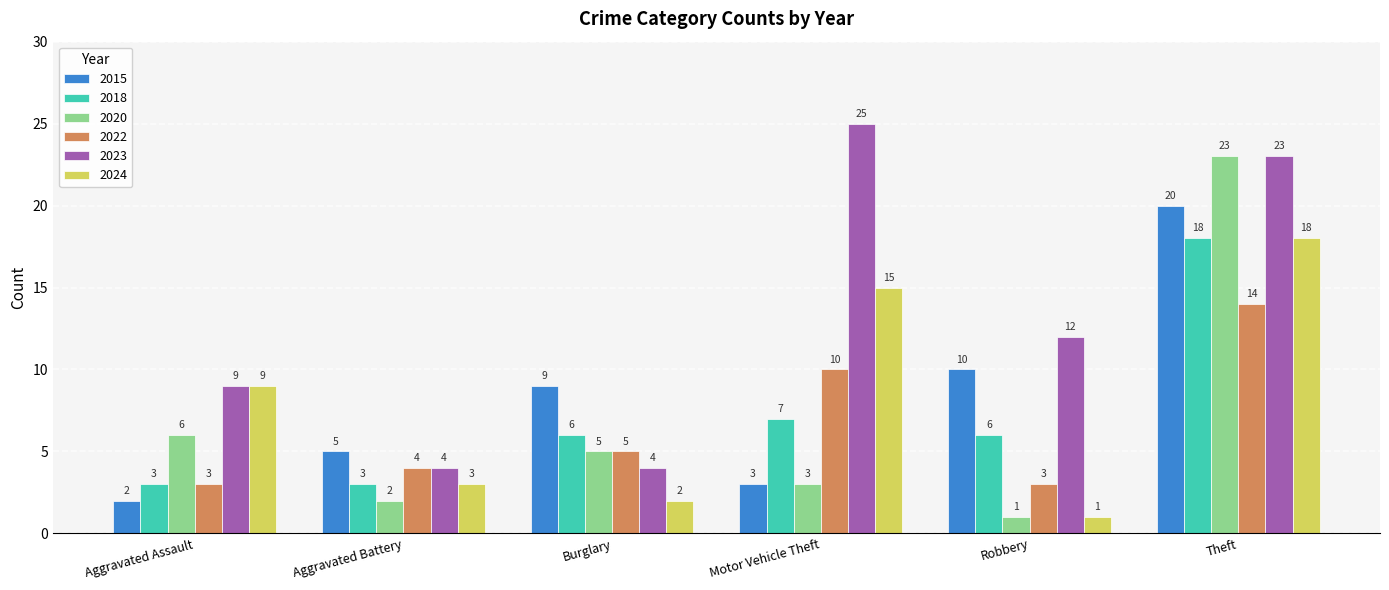

How many data points in 2018 are less than 6?

2